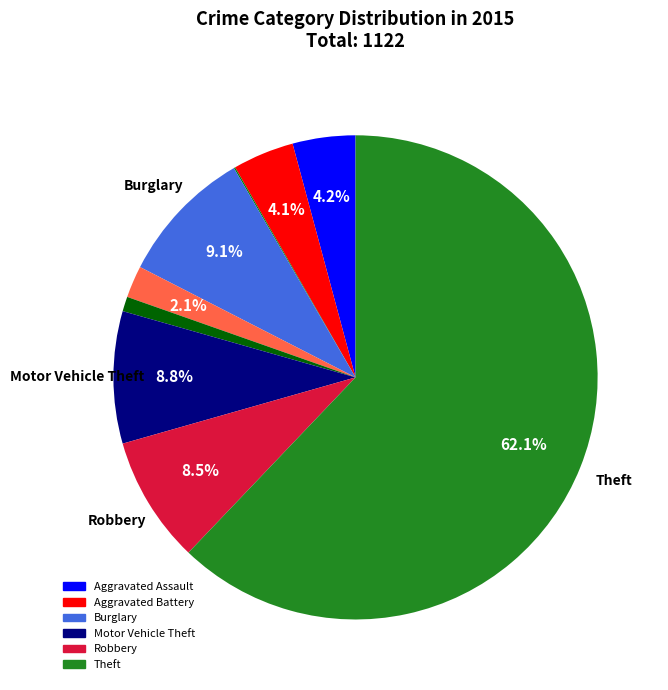

What is the largest slice in the pie chart?

Theft